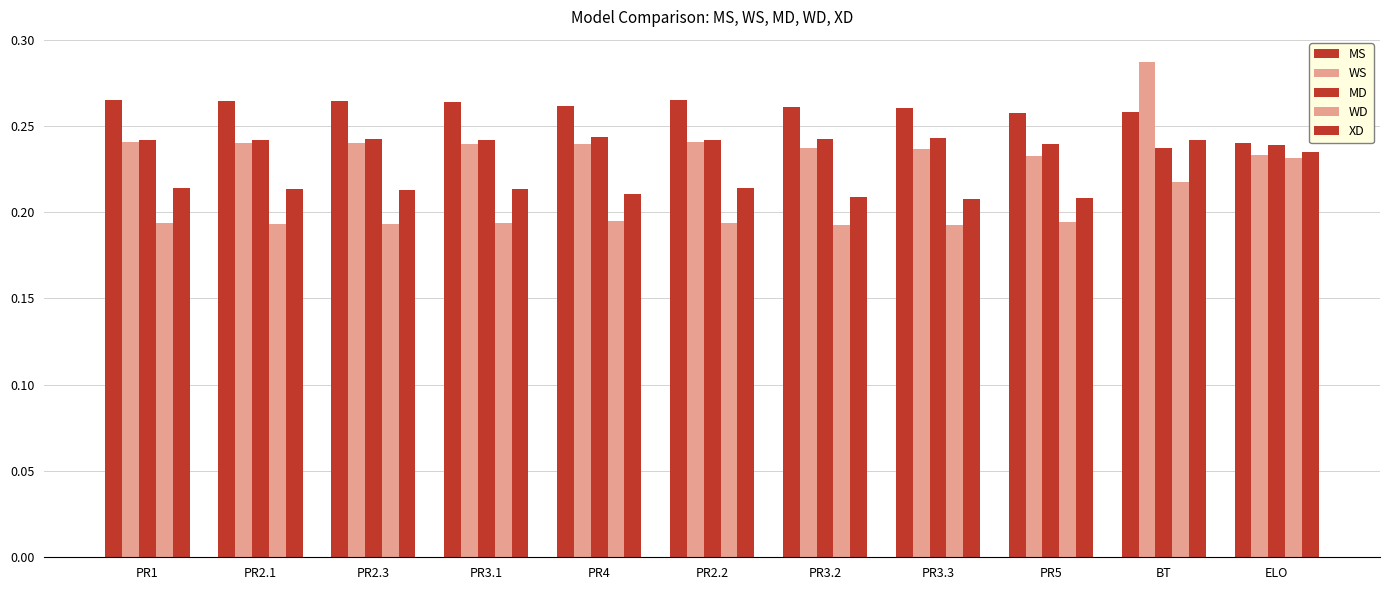

Does the chart contain any negative values?

No